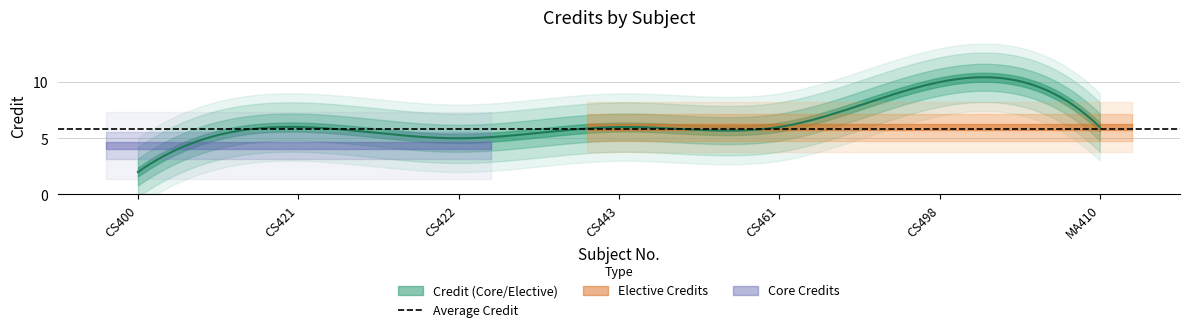

Reading left to right, extract all data points from this chart.

CS400=2	CS421=6	CS422=5	CS443=6	CS461=6	CS498=10	MA410=6